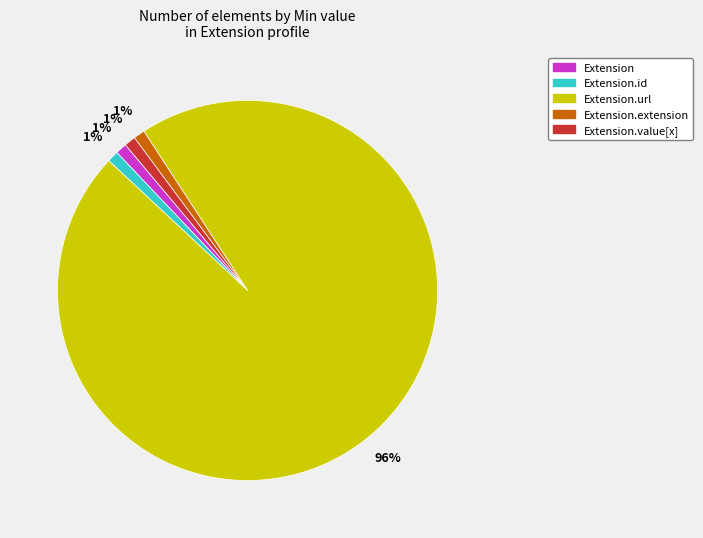

Is there any slice that represents more than half of the pie?

Yes